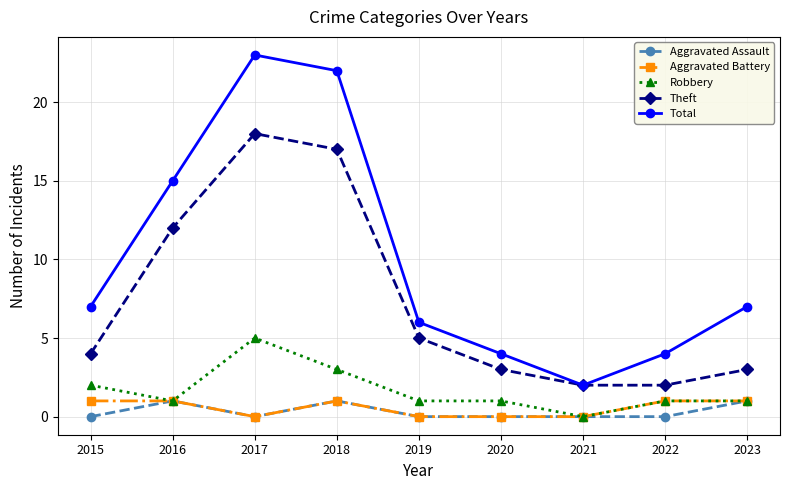

At which label does Robbery first exceed 1?

2015